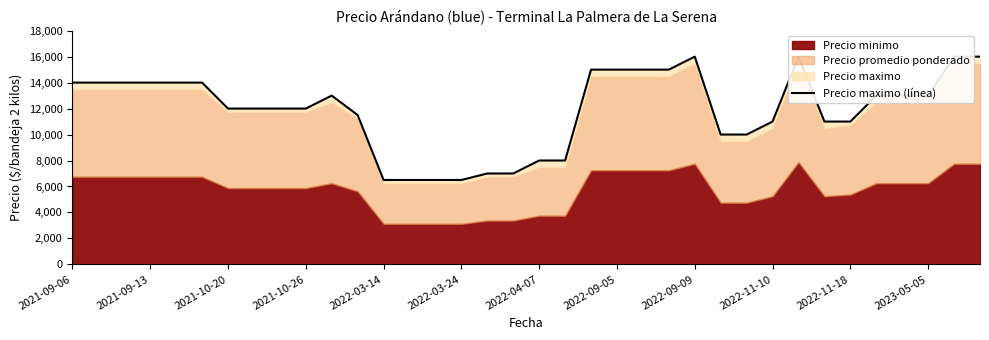

What is the sum of all values?

428500